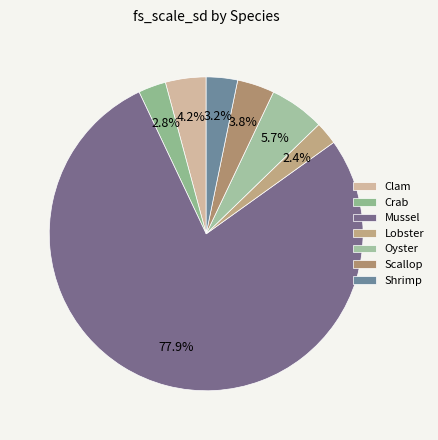

What percentage is the Mussel slice, to the nearest percent?

78%